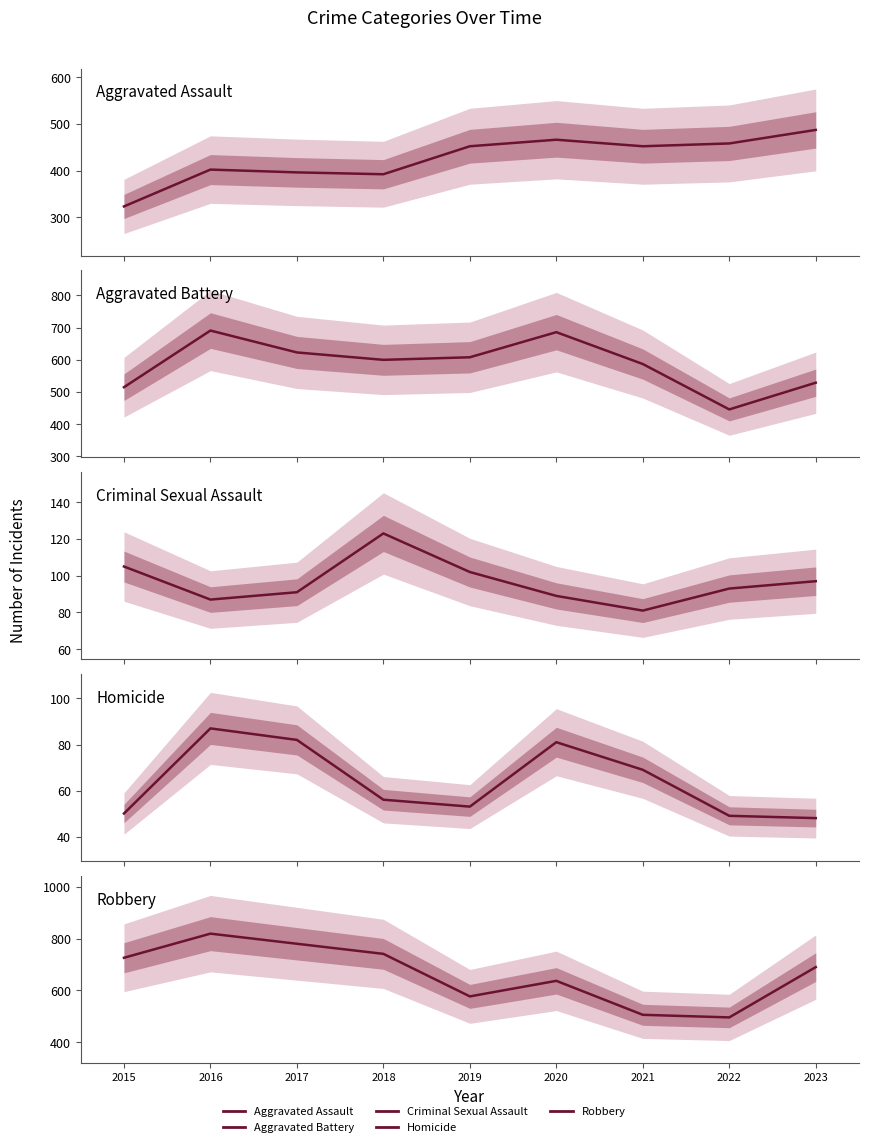

What are all the series names shown in the legend?

Aggravated Assault, Aggravated Battery, Criminal Sexual Assault, Homicide, Robbery